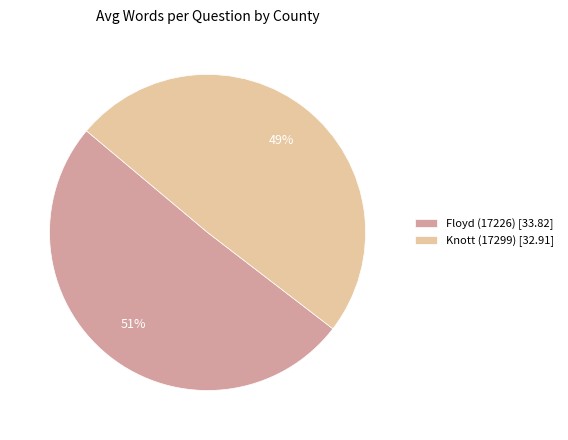

The Floyd (17226) slice represents 51% of the pie. True or false?

True